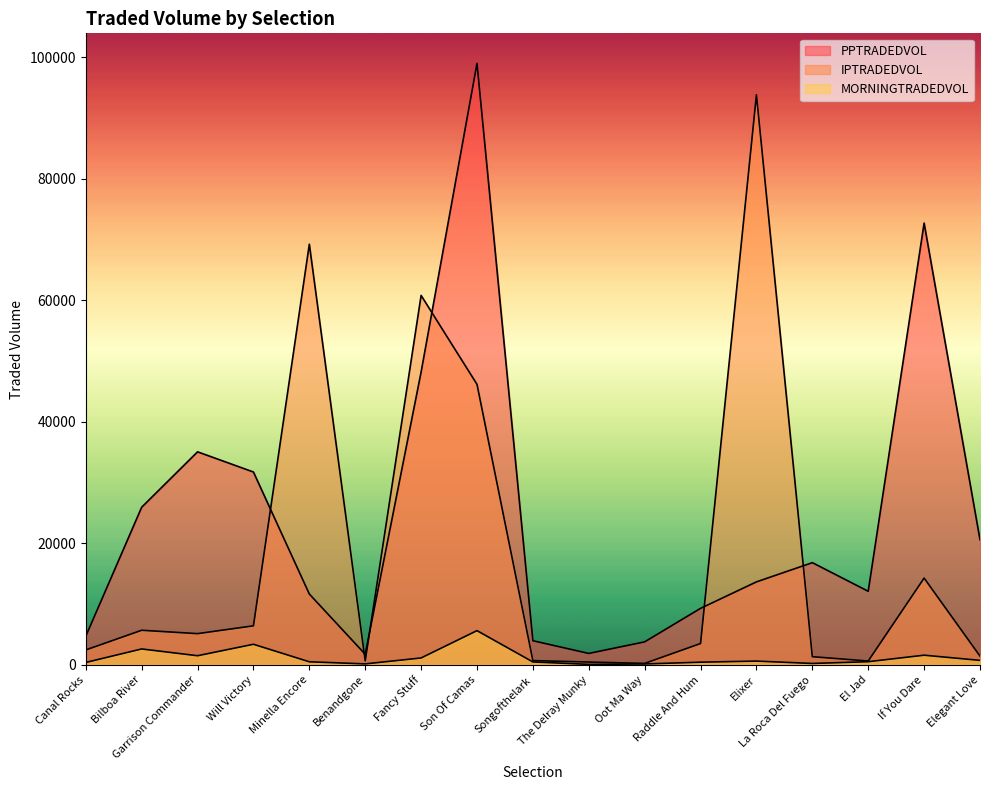

Rank the series by their maximum value, from highest to lowest.

PPTRADEDVOL, IPTRADEDVOL, MORNINGTRADEDVOL